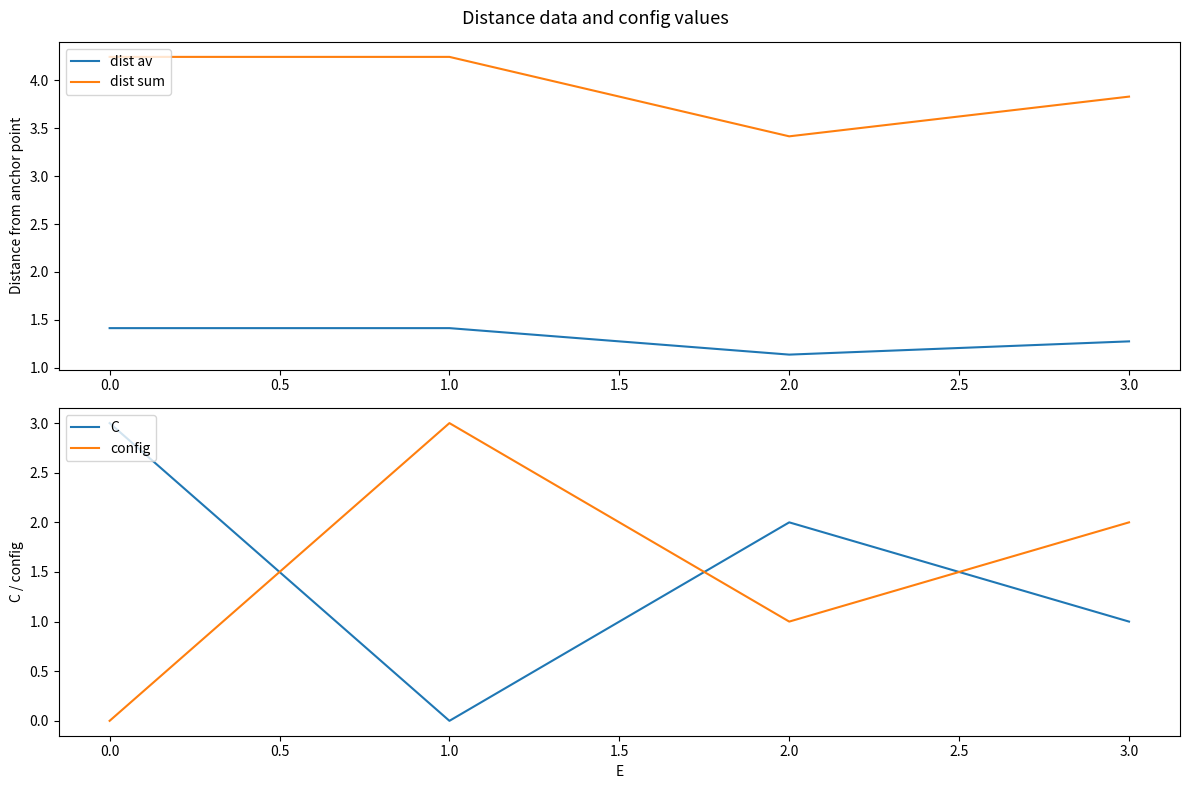

At which label is dist sum closest to 3?

2.0